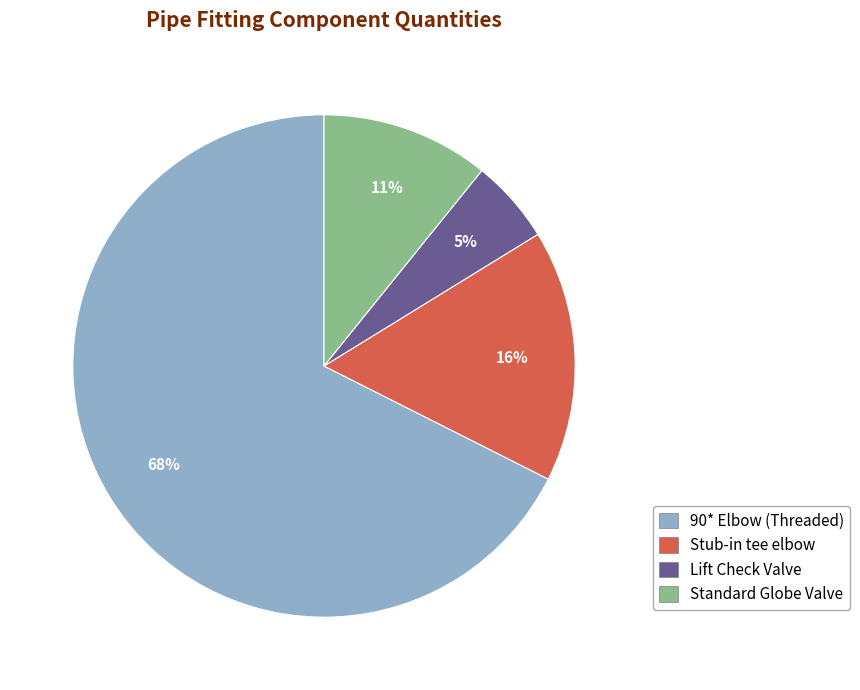

To the nearest percent, what is the average slice percentage?

25%